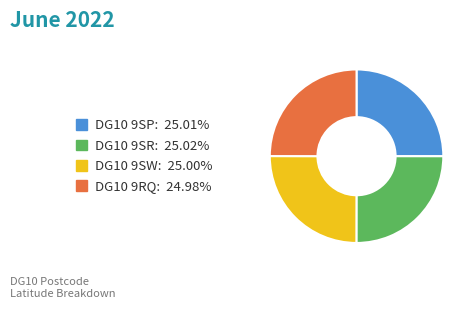

Approximately how many times larger is the value at DG10 9RQ: 24.98% compared to DG10 9SR: 25.02%?

1.0